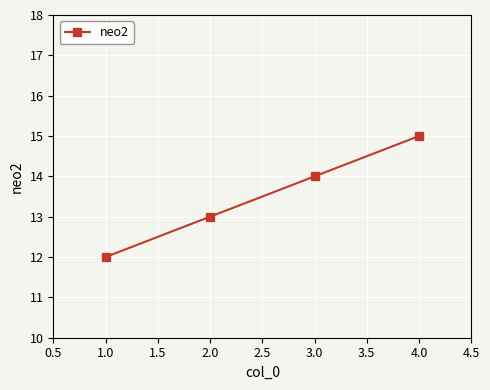

Count the number of data series in this chart.

1